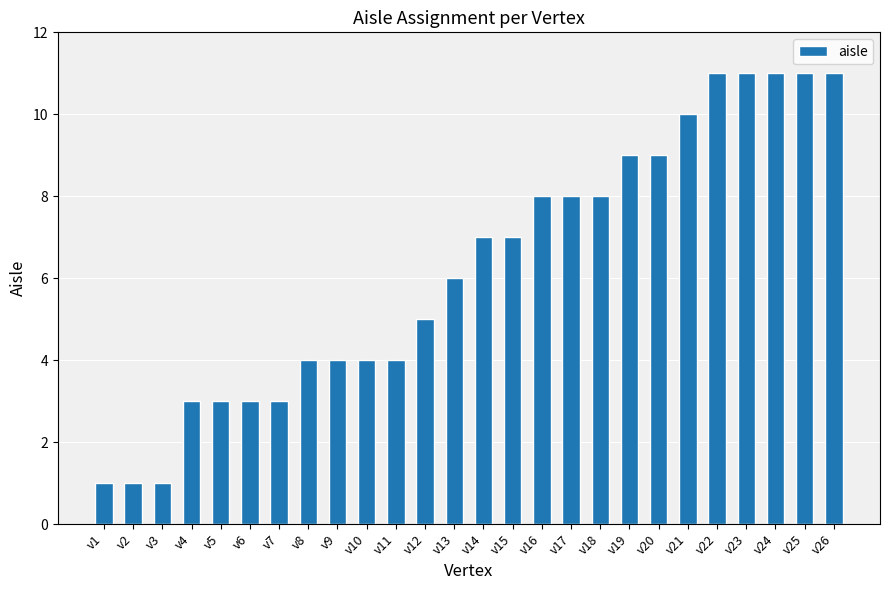

How many data points are less than 7?

13